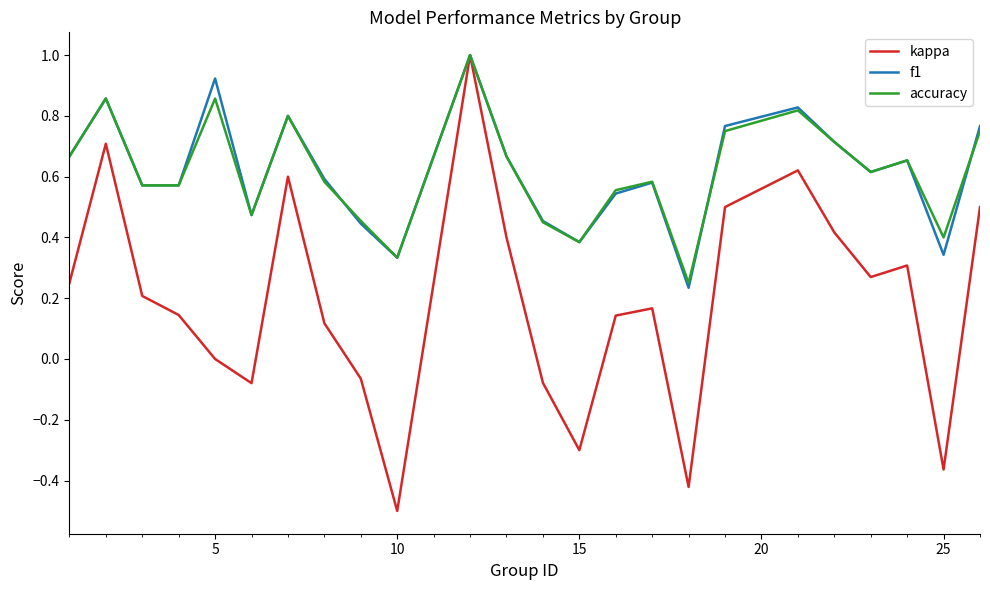

What is the greatest value displayed?

1.0